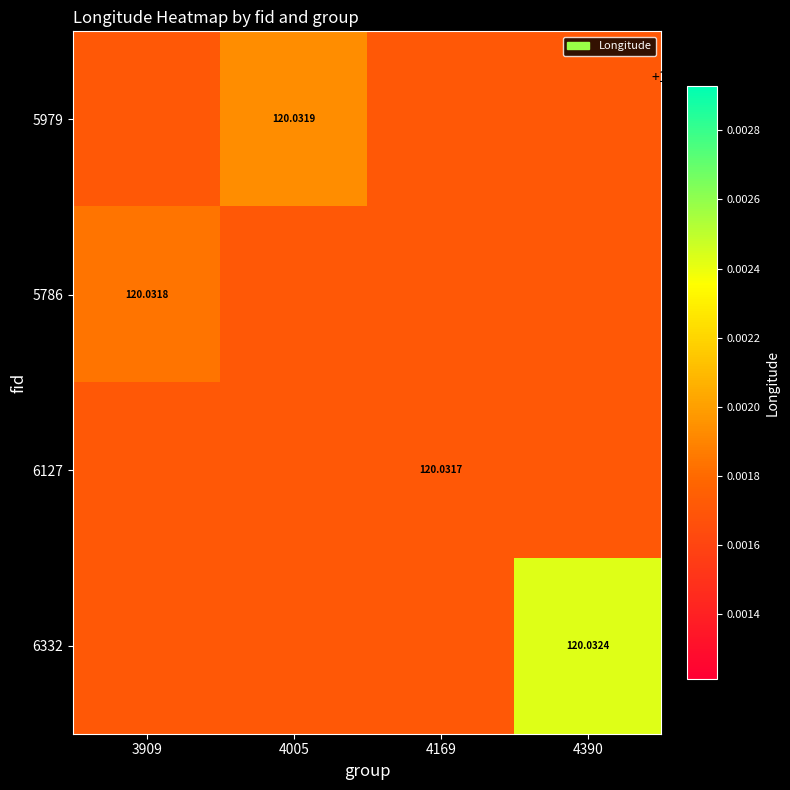

Rank the categories by 5979 value from lowest to highest.

3909, 4169, 4390, 4005